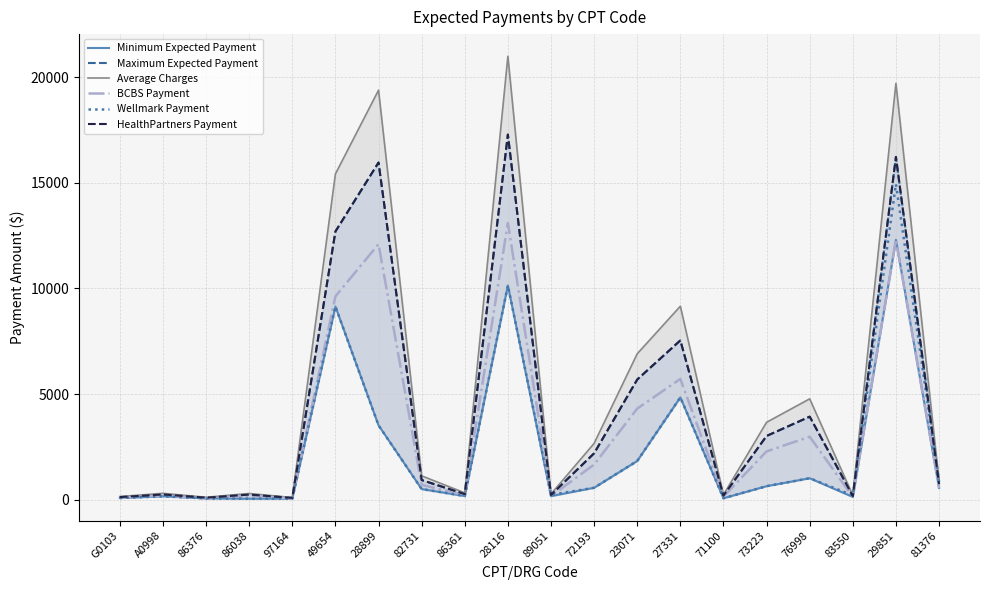

True or false: Wellmark Payment and Maximum Expected Payment intersect in this chart.

False